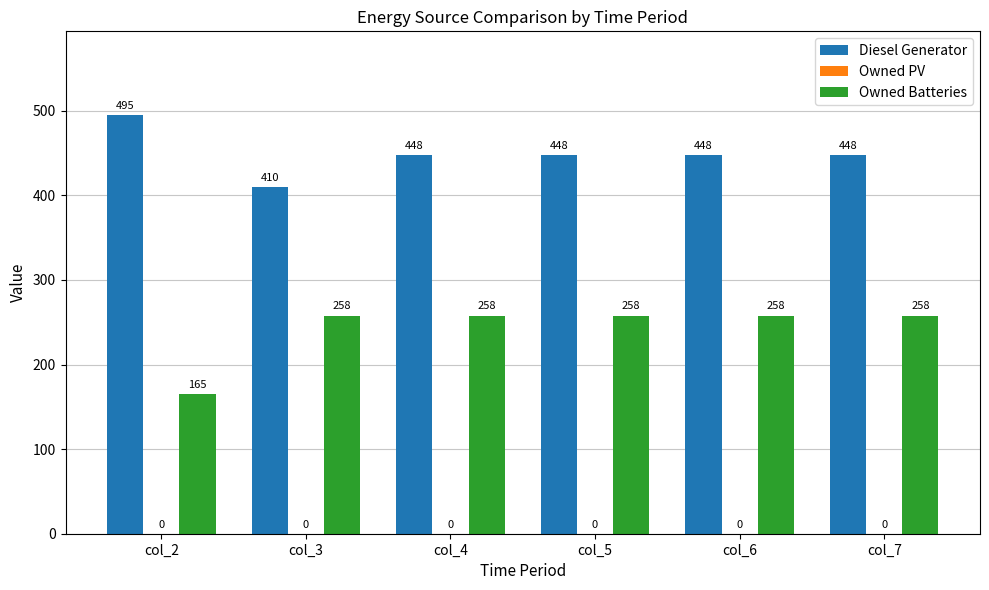

Reading left to right, list all the values displayed in this chart.

Diesel Generator: 495.0	410.0	448.0	448.0	448.0	448.0
Owned Batteries: 165.0	258.0	258.0	258.0	258.0	258.0